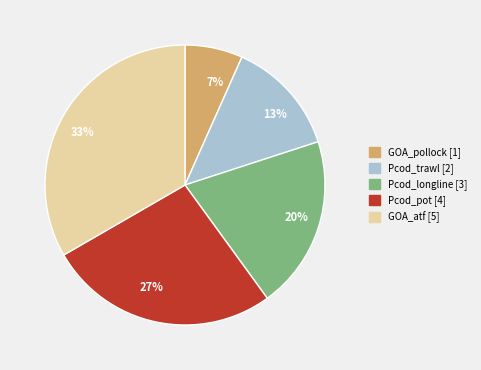

To the nearest percent, what is the difference between the Pcod_longline and GOA_atf slice percentages?

13%